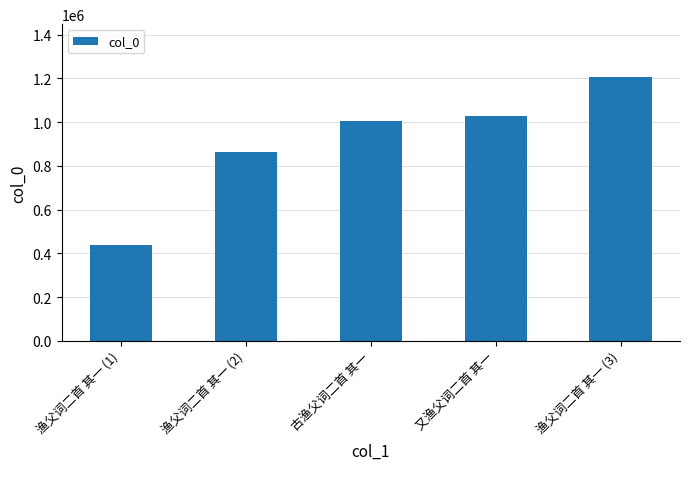

List the labels in order of value, largest first.

渔父词二首 其一 (3), 又渔父词二首 其一, 古渔父词二首 其一, 渔父词二首 其一 (2), 渔父词二首 其一 (1)